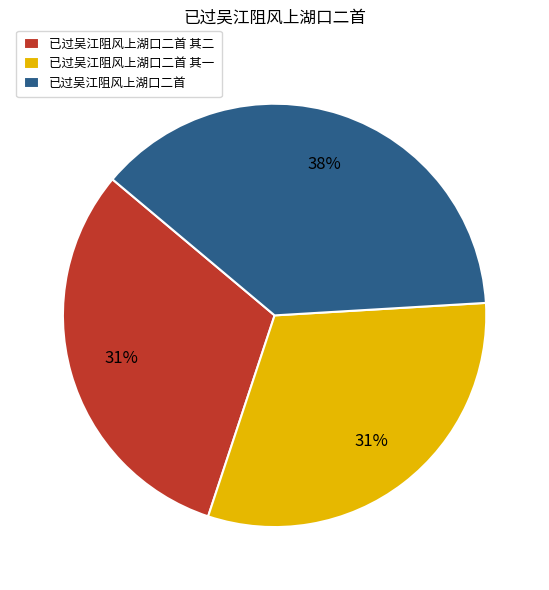

Between 已过吴江阻风上湖口二首 and 已过吴江阻风上湖口二首 其一, which is larger?

已过吴江阻风上湖口二首